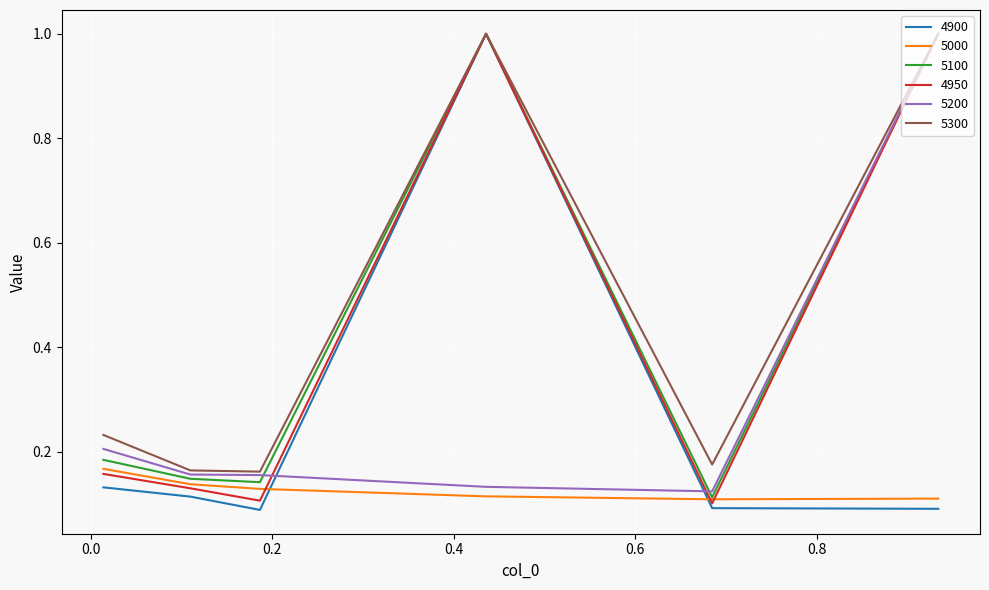

What is the highest value of the 5100 series?

1.0